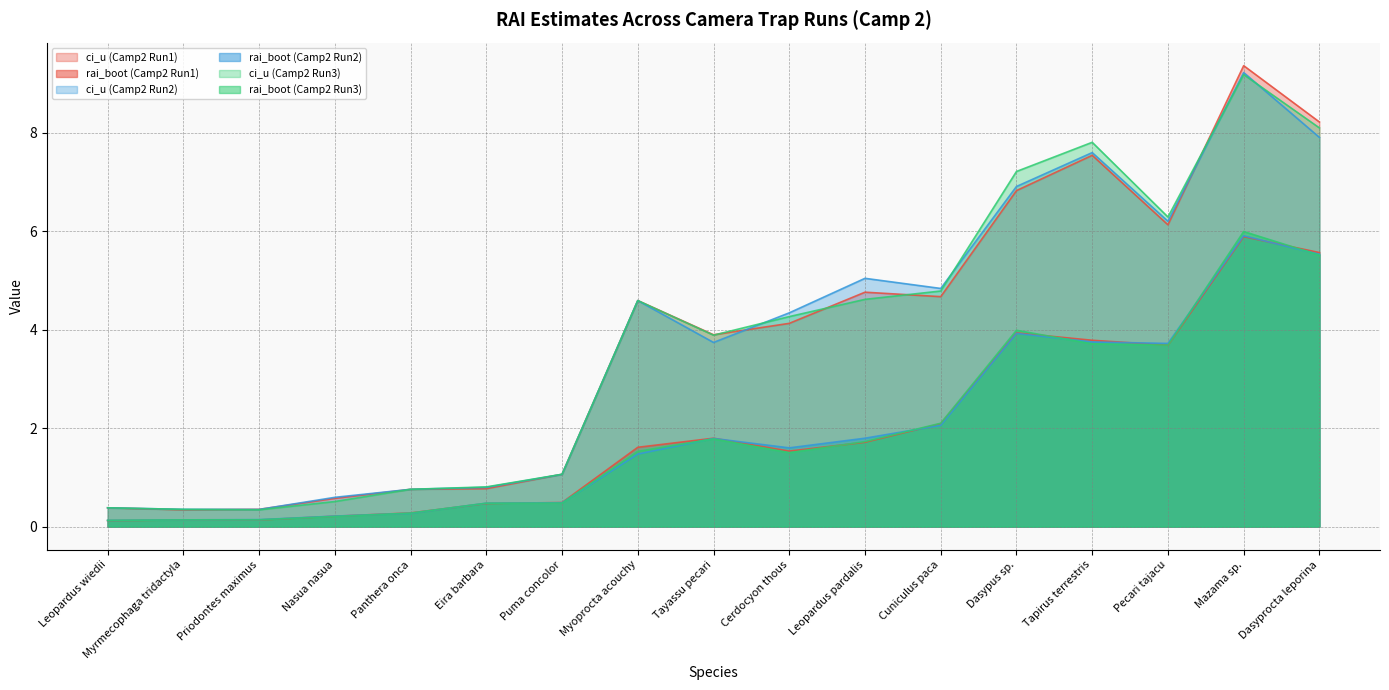

What position from the left is Cerdocyon thous?

10